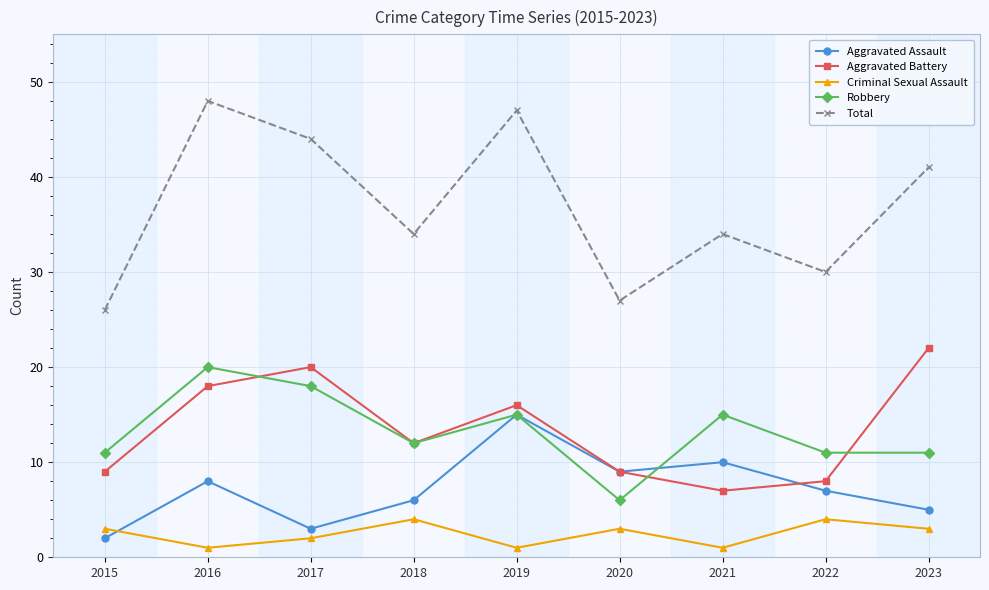

Reading left to right, transcribe all the data shown in this chart.

Aggravated Assault: 2015=2	2016=8	2017=3	2018=6	2019=15	2020=9	2021=10	2022=7	2023=5
Aggravated Battery: 2015=9	2016=18	2017=20	2018=12	2019=16	2020=9	2021=7	2022=8	2023=22
Criminal Sexual Assault: 2015=3	2016=1	2017=2	2018=4	2019=1	2020=3	2021=1	2022=4	2023=3
Robbery: 2015=11	2016=20	2017=18	2018=12	2019=15	2020=6	2021=15	2022=11	2023=11
Total: 2015=26	2016=48	2017=44	2018=34	2019=47	2020=27	2021=34	2022=30	2023=41